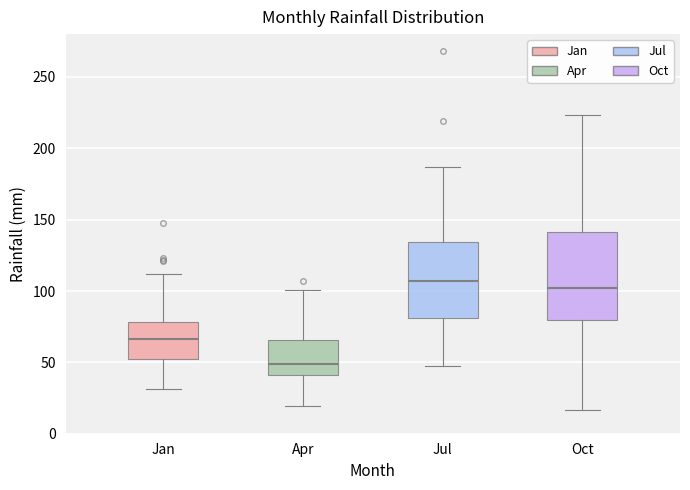

Which box is the tallest, from its lower edge to its upper edge?

Oct